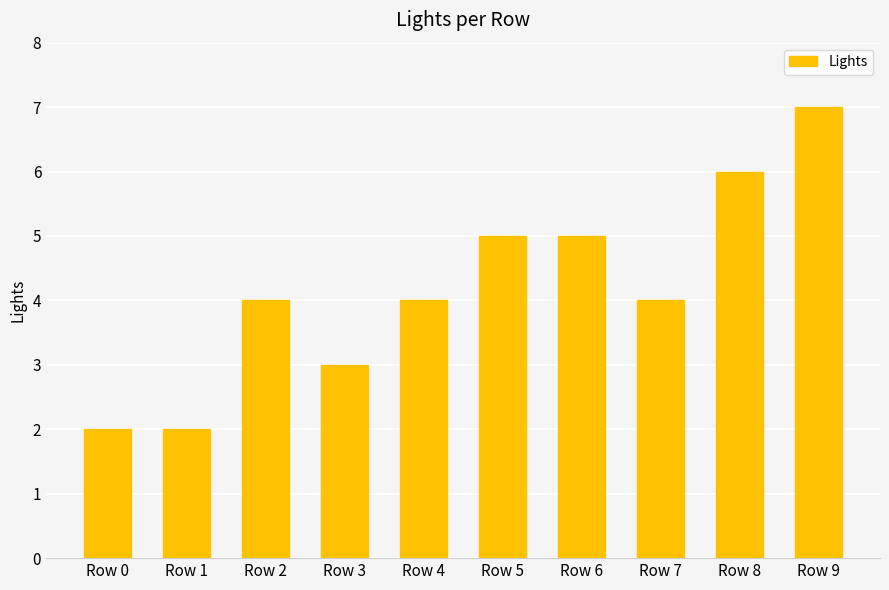

Between Row 9 and Row 7, which is larger?

Row 9